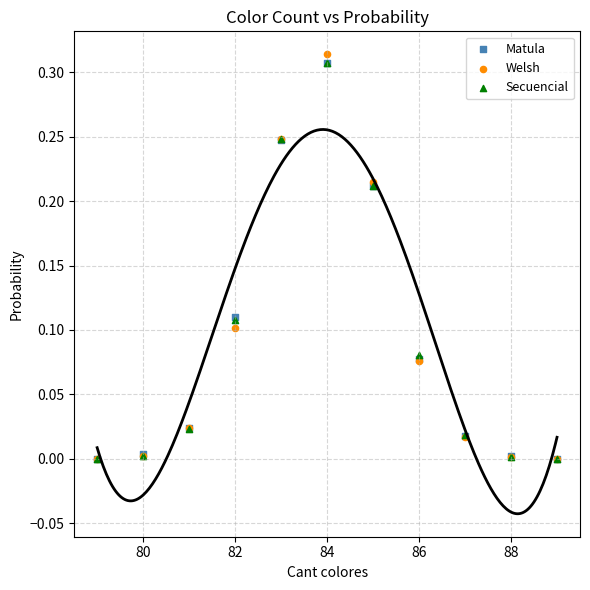

What are all the series names shown in the legend?

Matula, Welsh, Secuencial